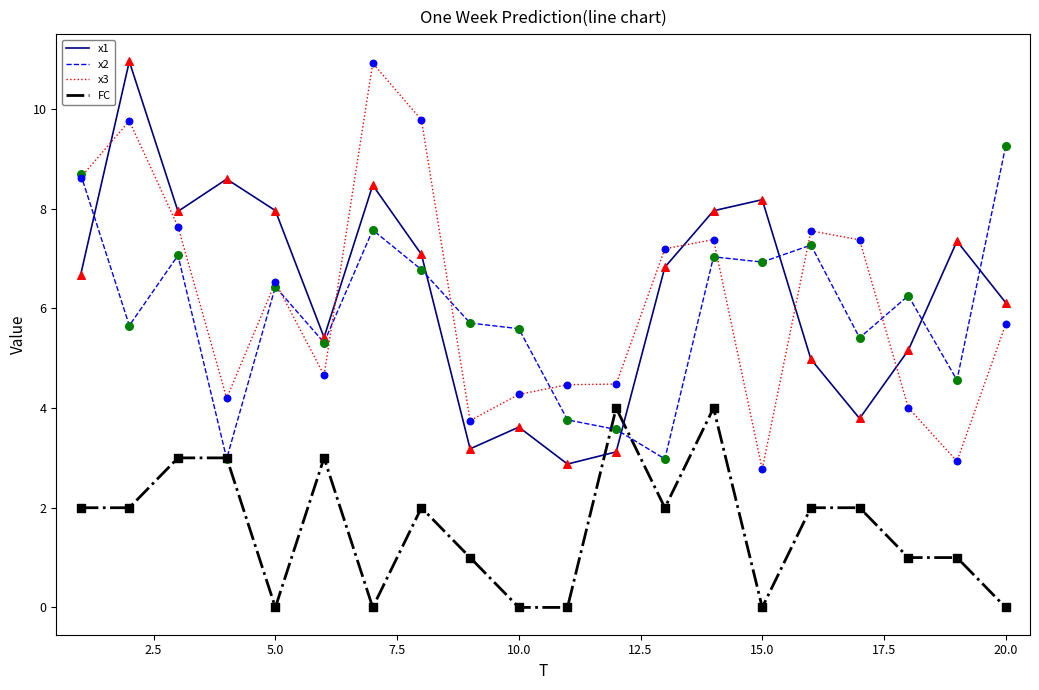

What is the highest value of the x3 series?

10.9